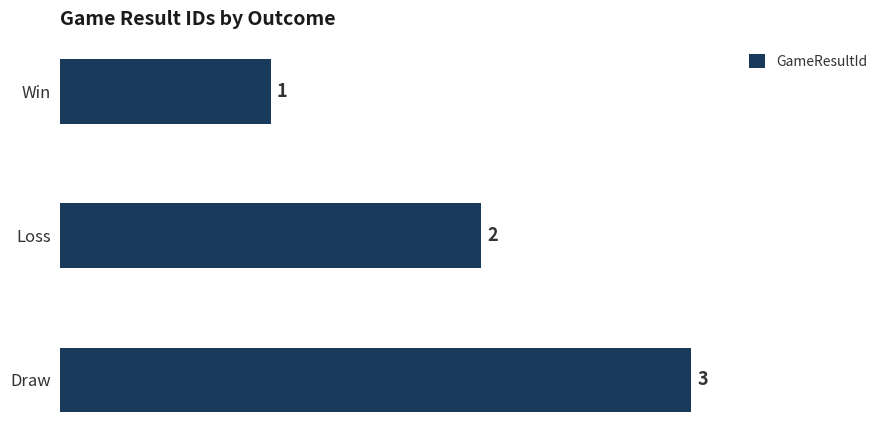

List the labels in order of value, smallest first.

Win, Loss, Draw